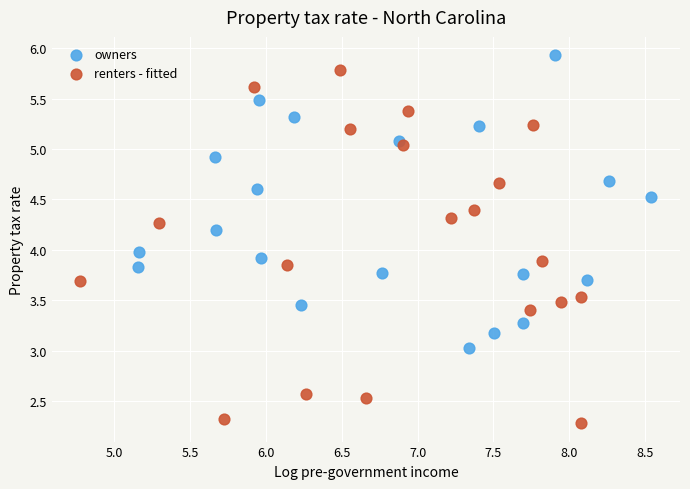

Which series reaches the minimum Y coordinate?

renters - fitted